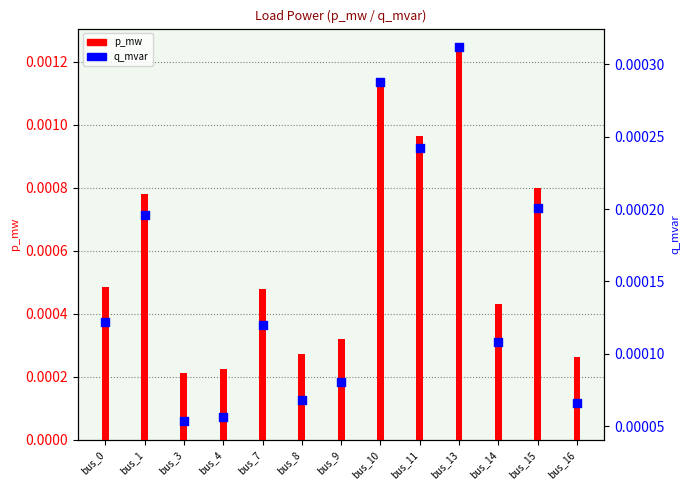

Which series contains the highest Y value?

p_mw